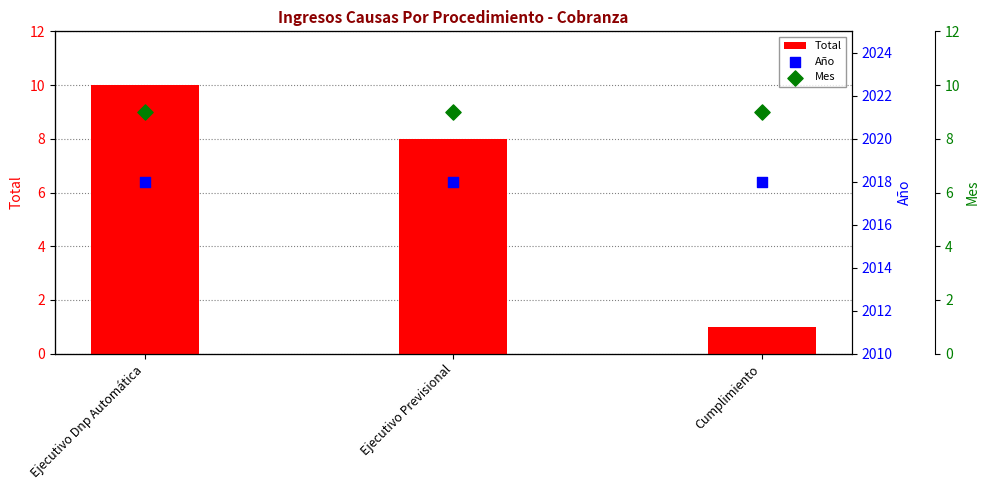

Which series has the largest Y range (max minus min)?

Total